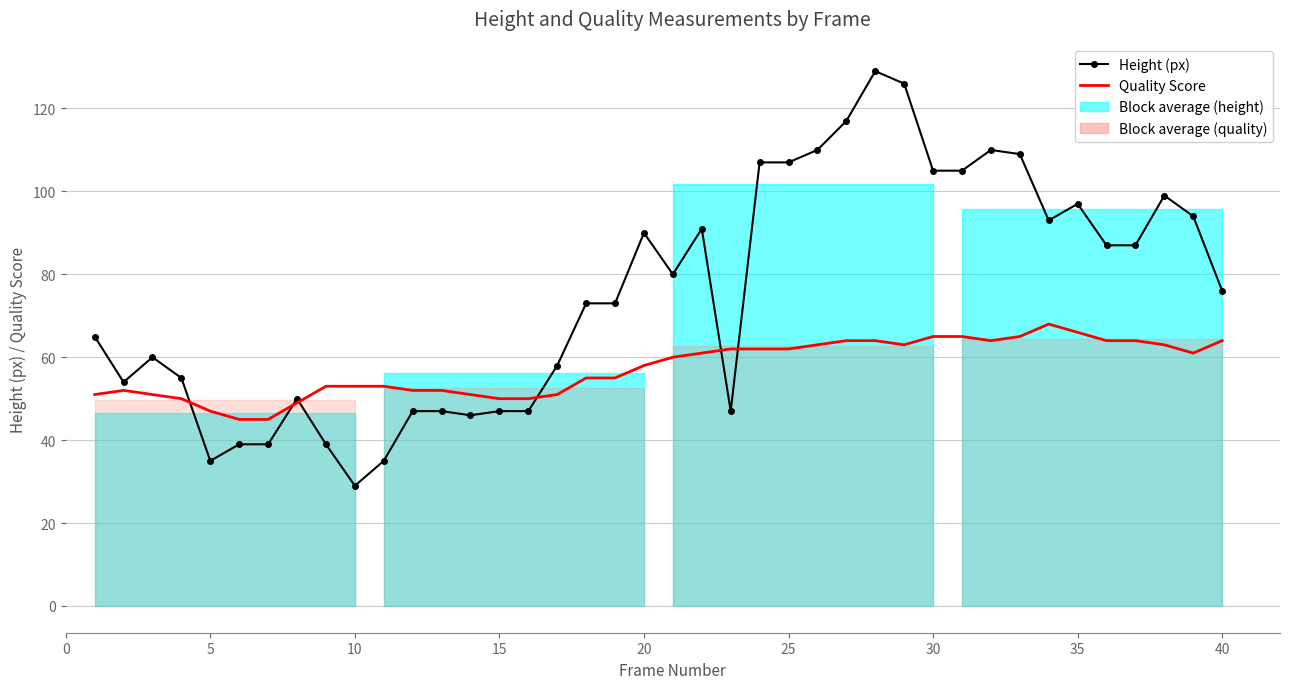

How many data points in Height (px) are above 76?

19